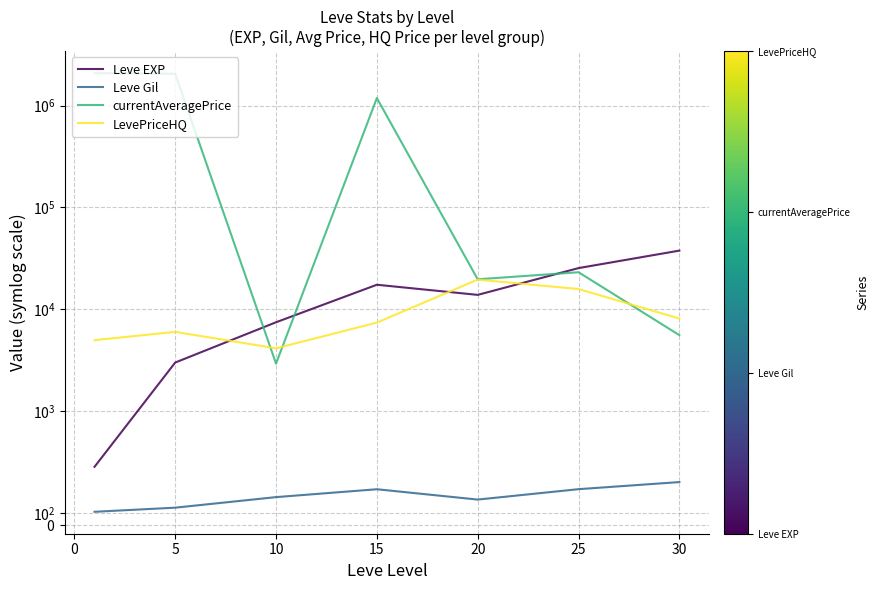

In currentAveragePrice, how many points are higher than both neighbors (excluding endpoints)?

2